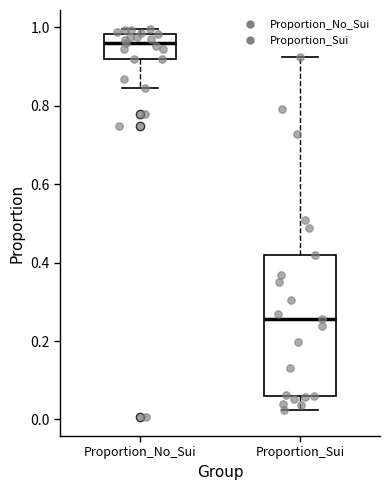

Reading left to right, read every box against the y-axis: the position of its median line, the range the box covers, and the ends of its whiskers. The values are not printed on the chart, so give them approximately, as read against the axis.

Proportion_No_Sui: median 0.96, box 0.92 to 0.98, whiskers 0.84 to 1.00
Proportion_Sui: median 0.26, box 0.06 to 0.42, whiskers 0.02 to 0.92